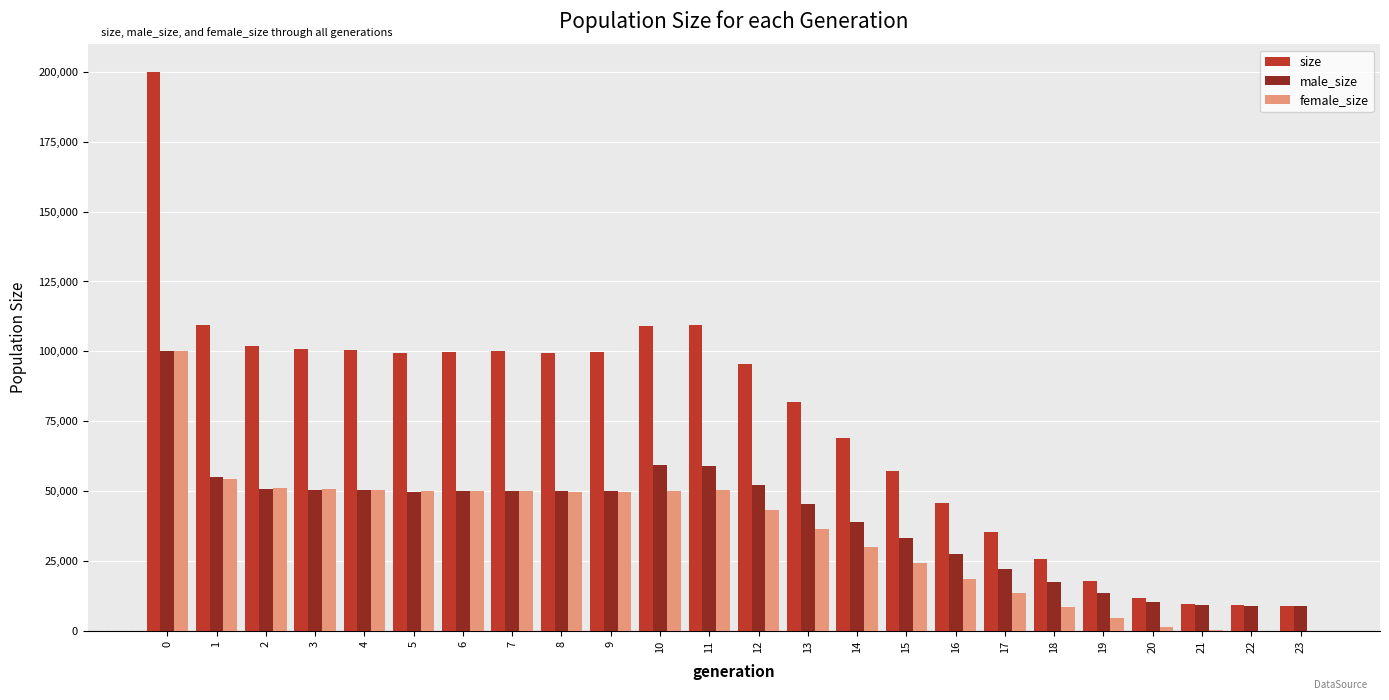

Which series has the largest range (max minus min)?

size